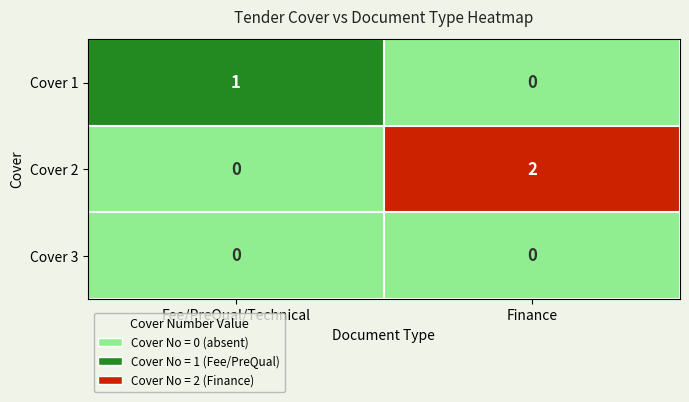

Is the value of Cover 1 at Fee/PreQual/Technical greater than the value of Cover 2 at Fee/PreQual/Technical?

Yes